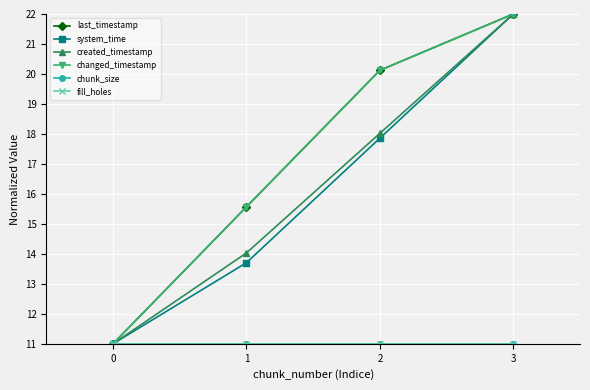

Is this an area chart (filled region under the line)?

No